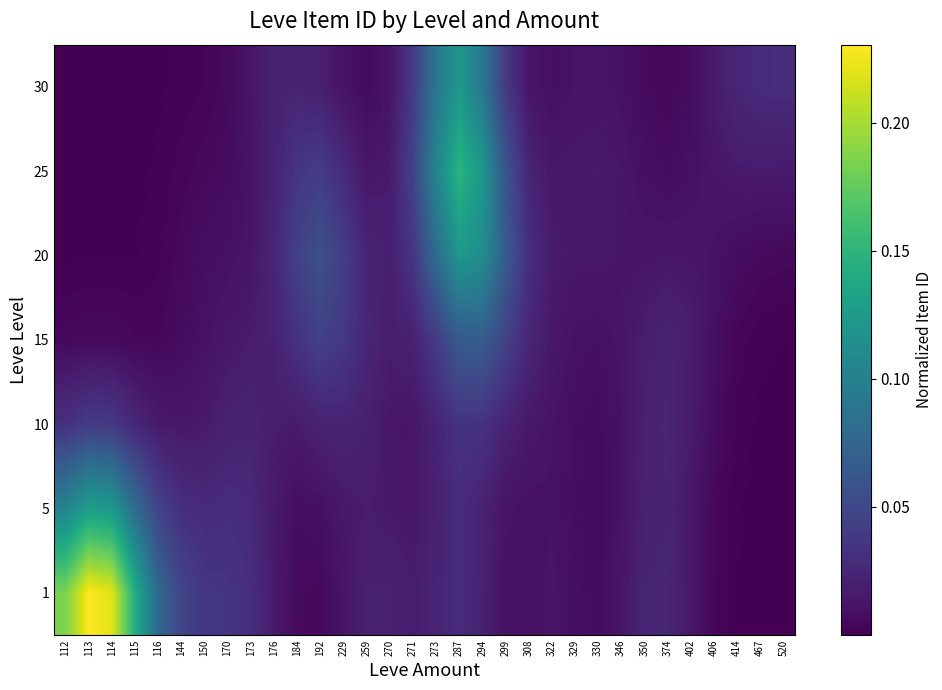

What is the total value across all series at 184?

0.2